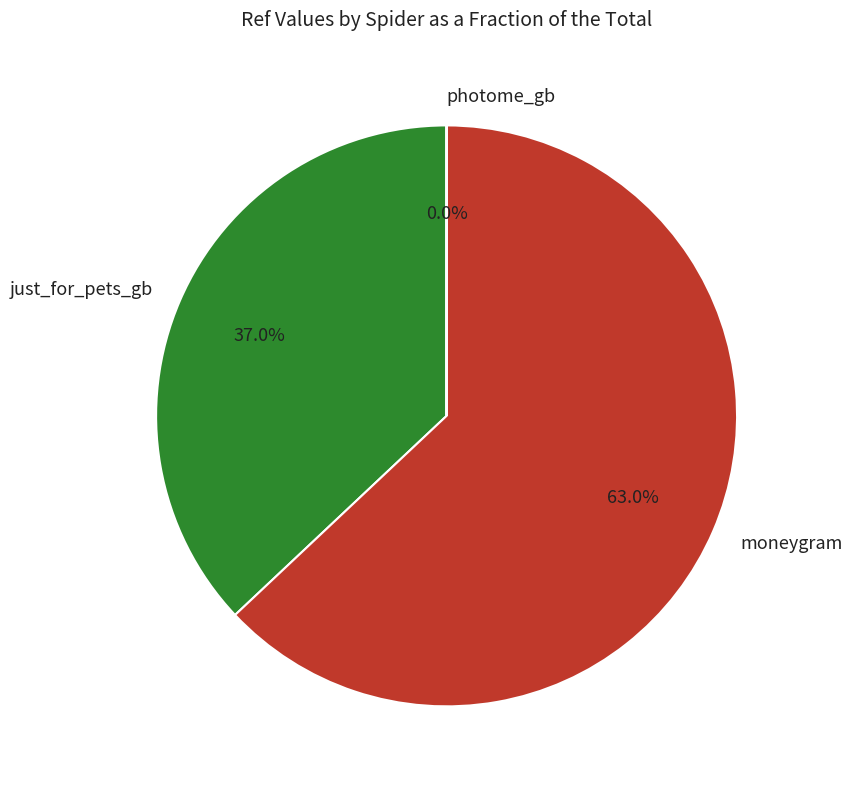

What portion of the pie excludes moneygram?

37.0%